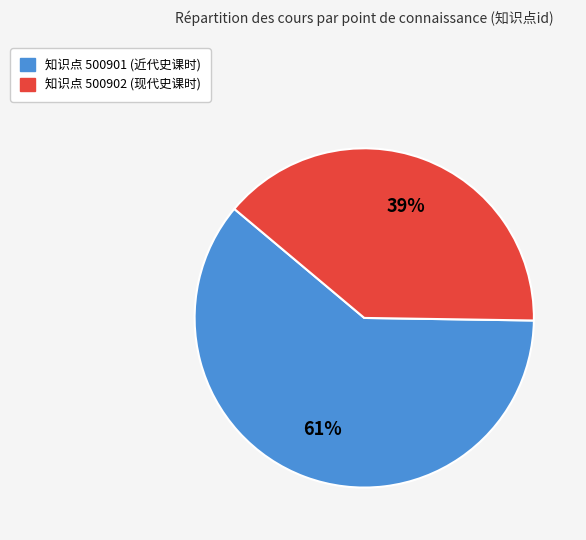

To the nearest percent, what is the difference between the largest and smallest slice percentages?

22%